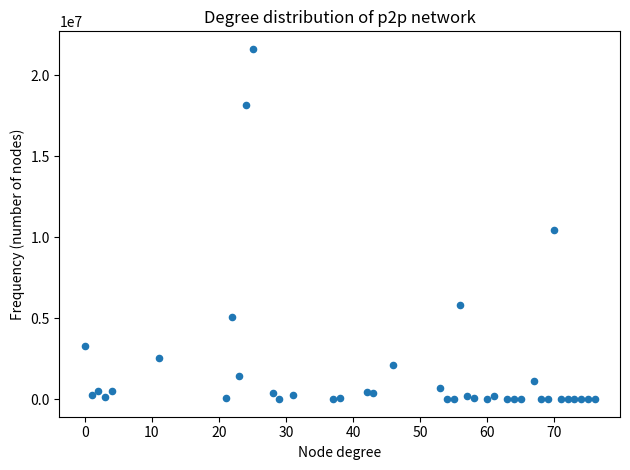

What is the range of X values (max minus min)?

76